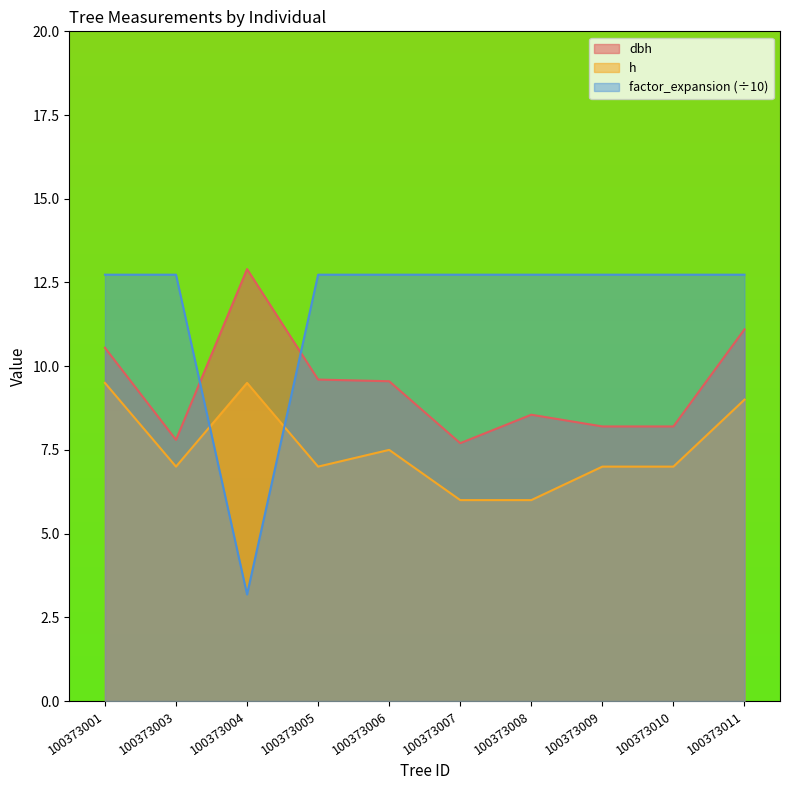

Reading left to right, extract all data points from this chart.

dbh: 100373001=10.6	100373003=7.8	100373004=12.9	100373005=9.6	100373006=9.6	100373007=7.7	100373008=8.6	100373009=8.2	100373010=8.2	100373011=11.1
h: 100373001=9.5	100373003=7.0	100373004=9.5	100373005=7.0	100373006=7.5	100373007=6.0	100373008=6.0	100373009=7.0	100373010=7.0	100373011=9.0
factor_expansion: 100373001=12.7	100373003=12.7	100373004=3.2	100373005=12.7	100373006=12.7	100373007=12.7	100373008=12.7	100373009=12.7	100373010=12.7	100373011=12.7